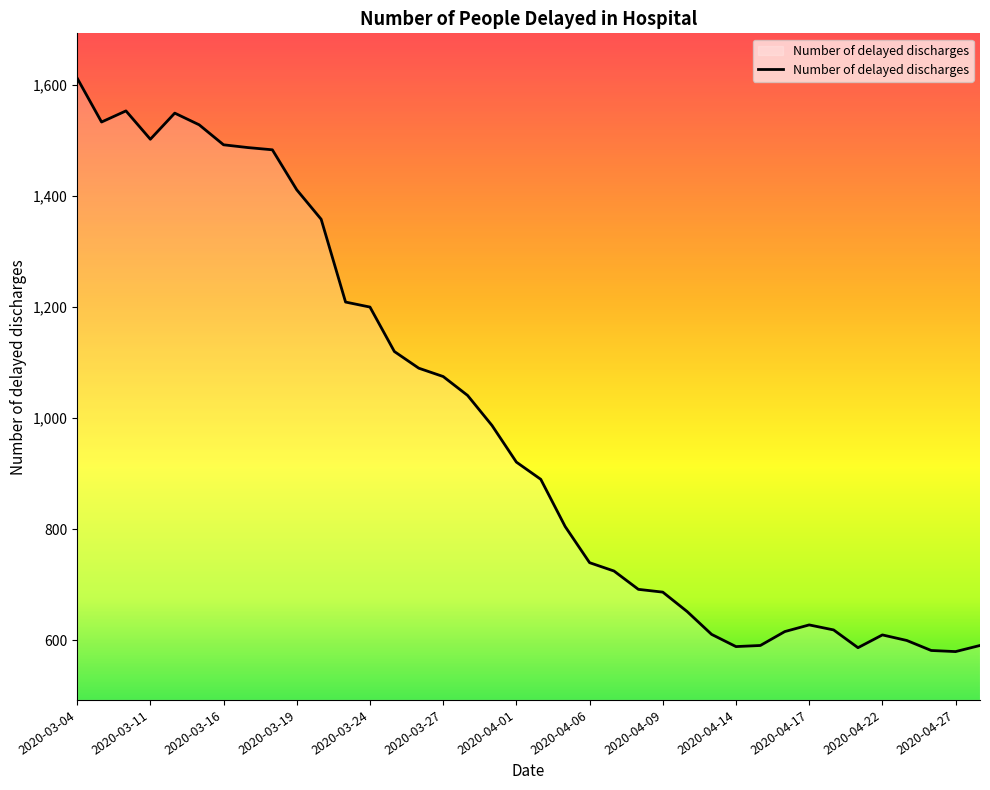

What is the difference between the maximum and minimum values?

1032